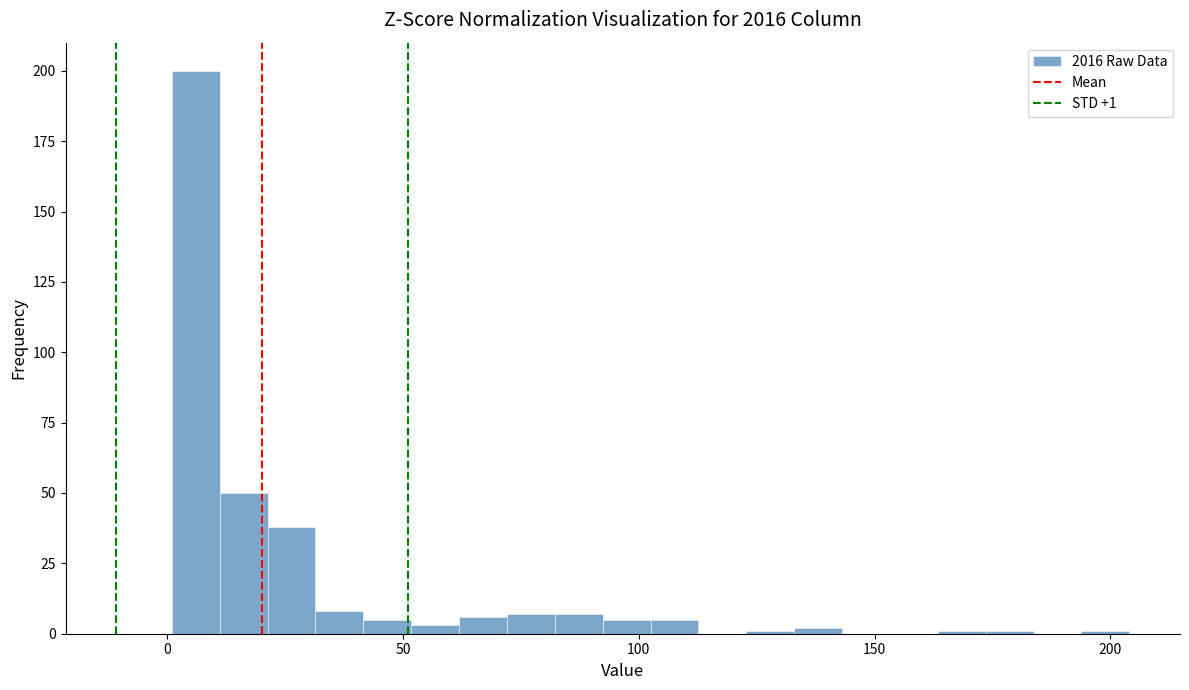

Read against the x-axis, roughly where is the centre of the tallest bar?

5